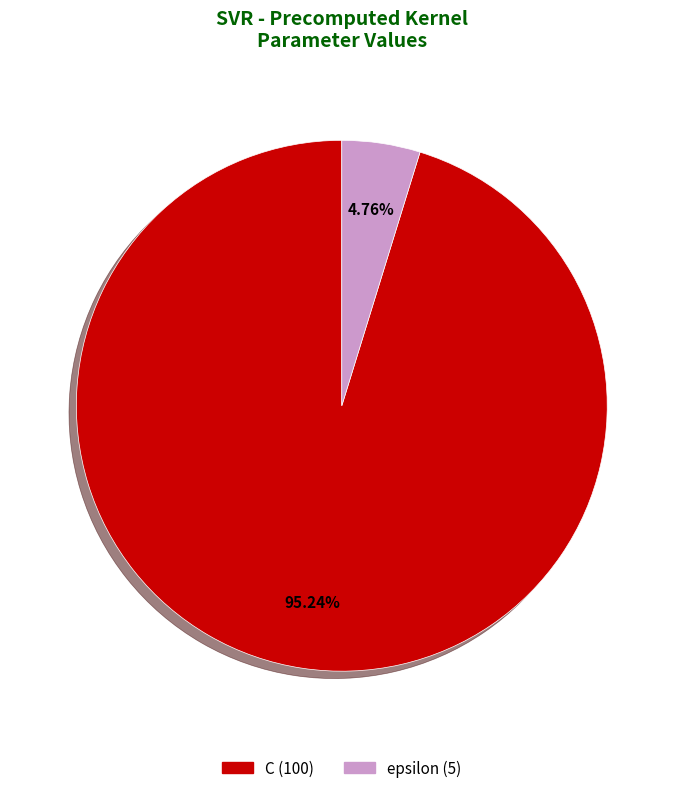

How many slices are in this pie chart?

2